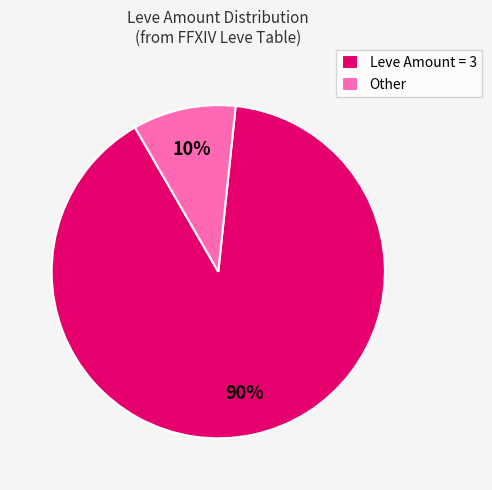

Is the sum of Leve Amount = 3 and Other greater than half?

Yes